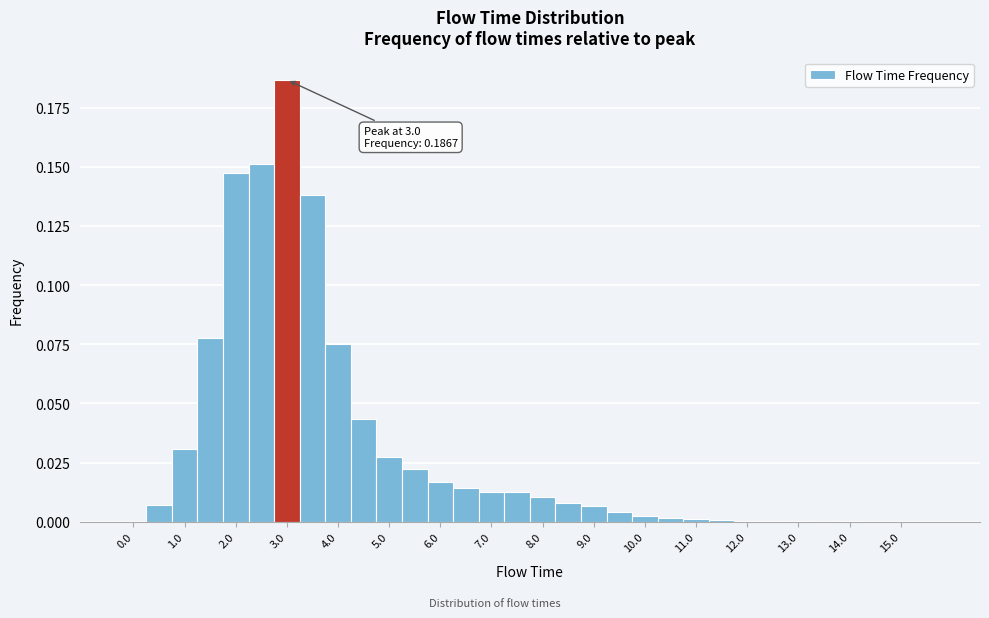

Which range on the x-axis has the tallest bar?

2.75 to 3.25